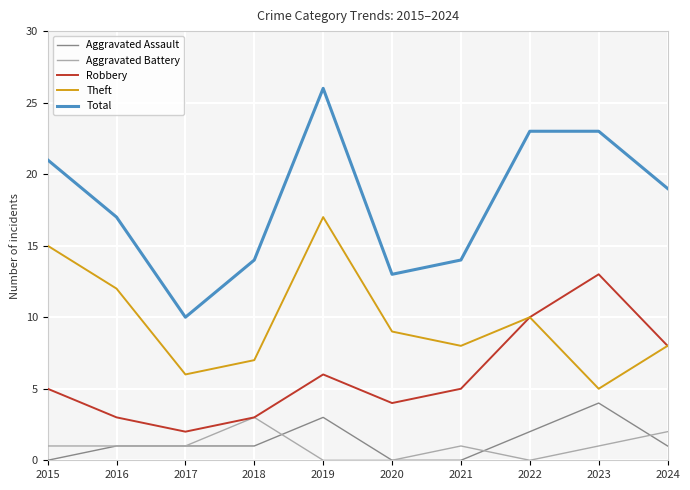

Which label corresponds to the largest value in the chart?

2019